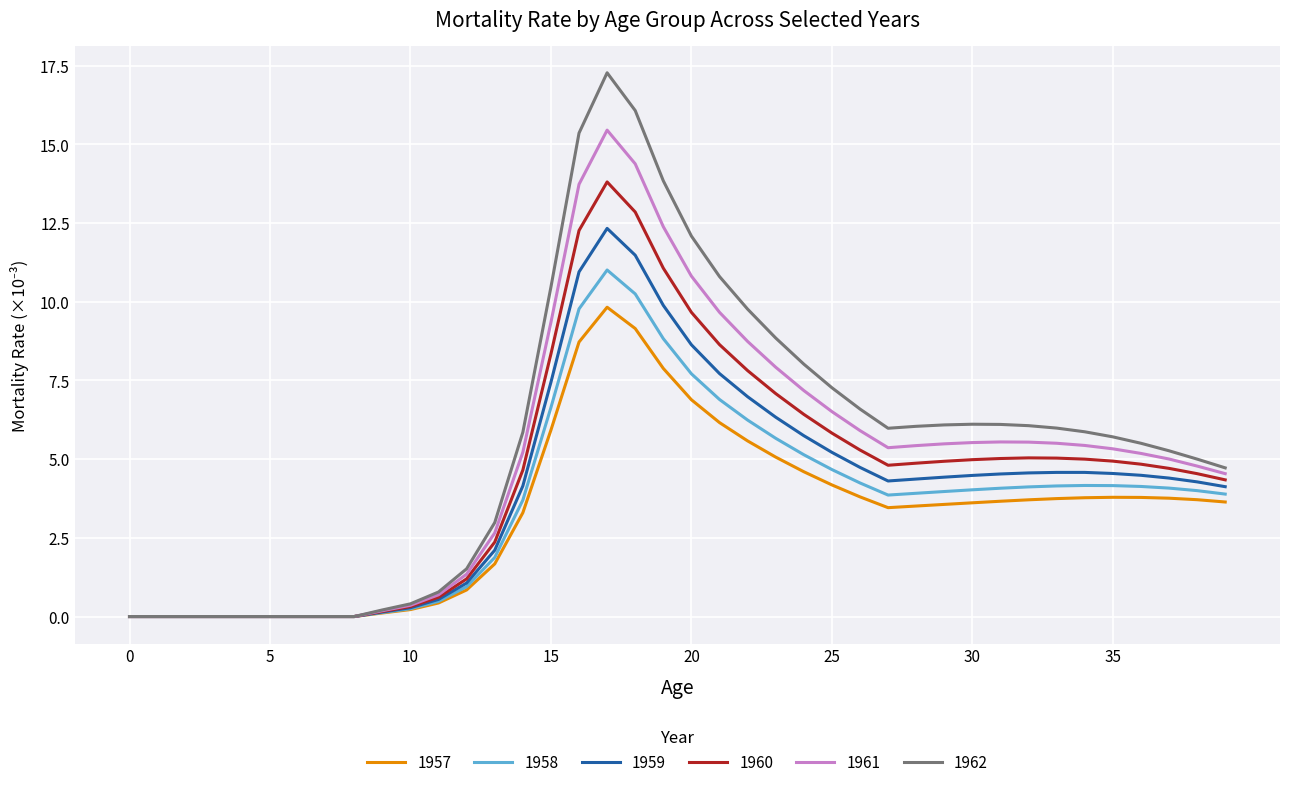

Which series has the largest range (max minus min)?

1962